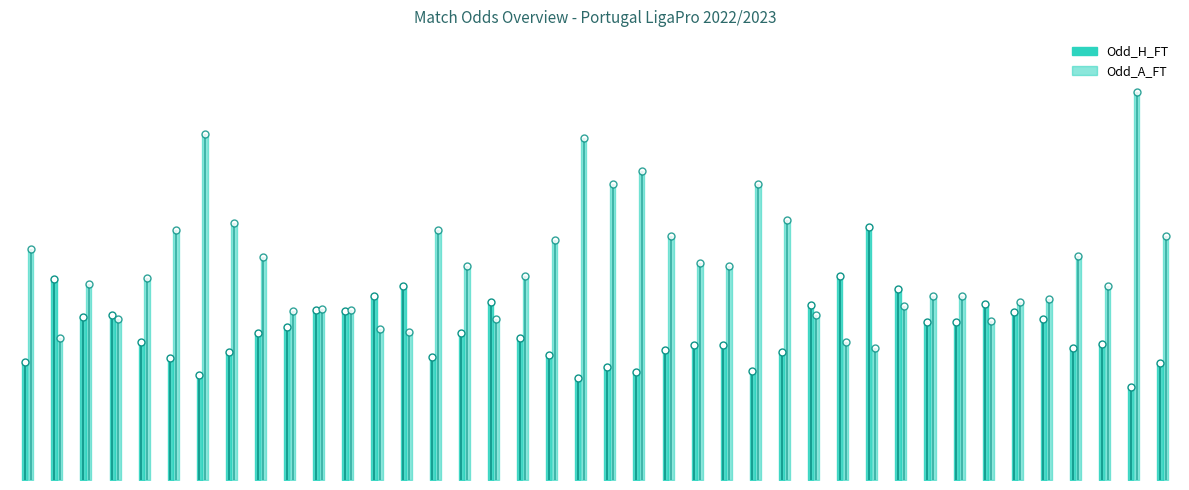

The Odd_H_FT series shows 3.9 at 10. True or false?

False